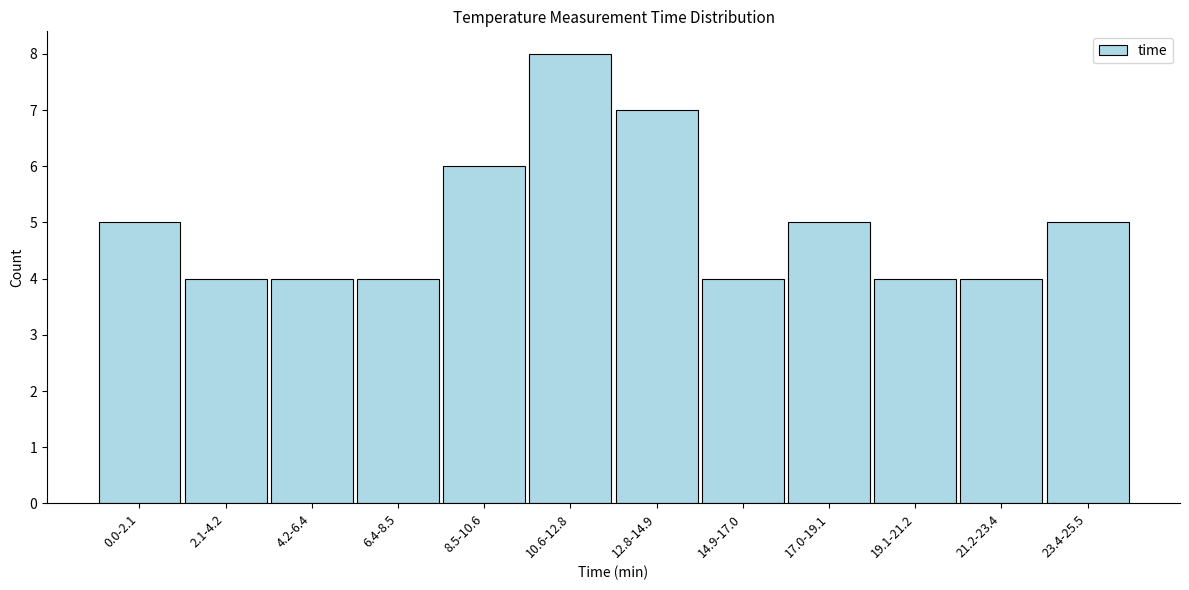

Reading left to right, transcribe all the data shown in this chart.

5	4	4	4	6	8	7	4	5	4	4	5